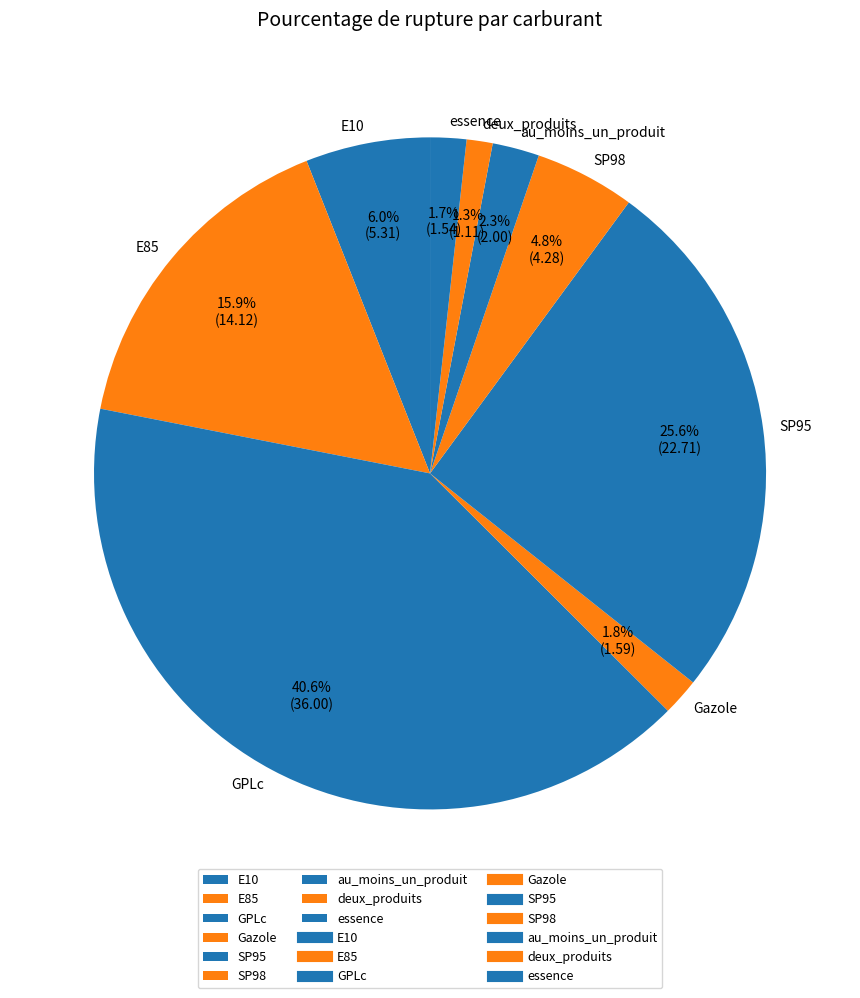

Is it true that SP98 is 20% of the pie?

False